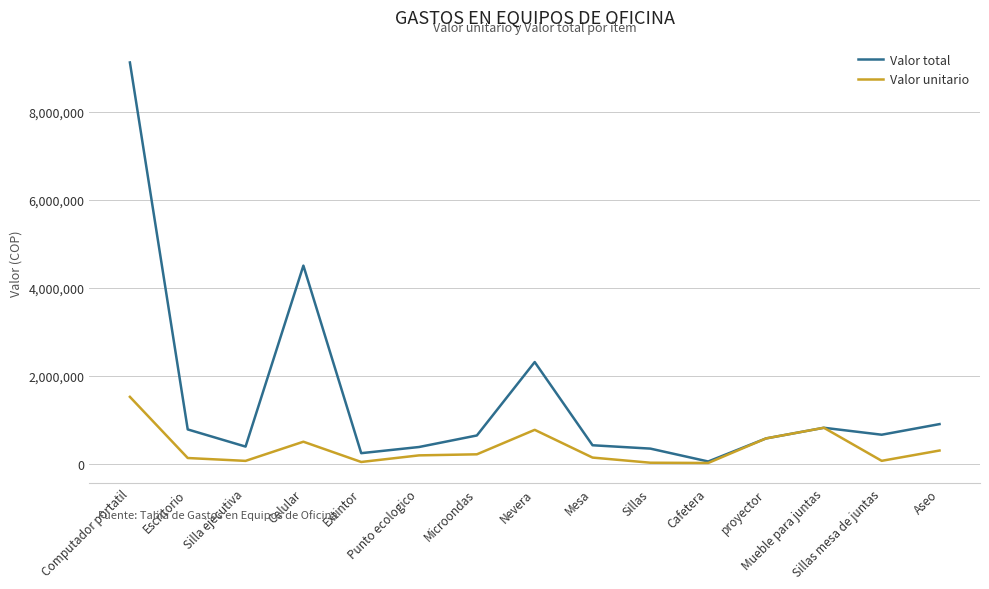

What position from the right is Mueble para juntas?

3